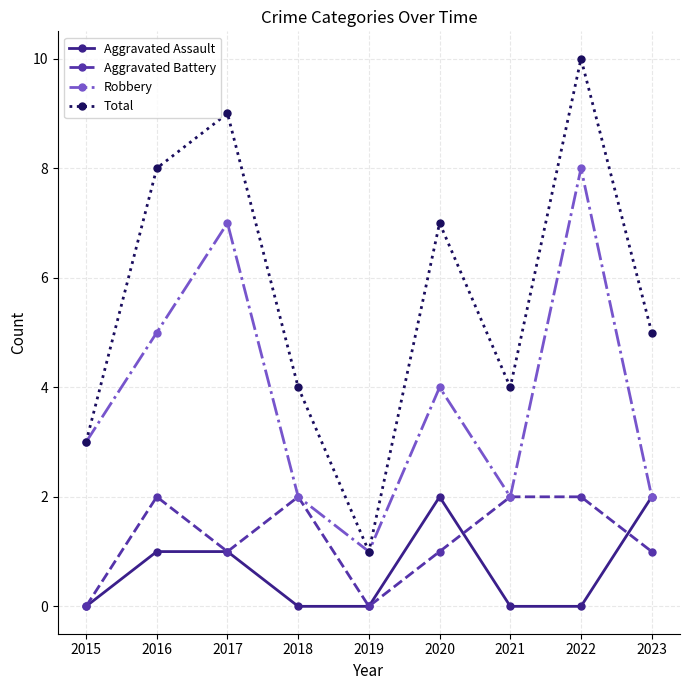

True or false: Total has a value of 4 at 2018.

True